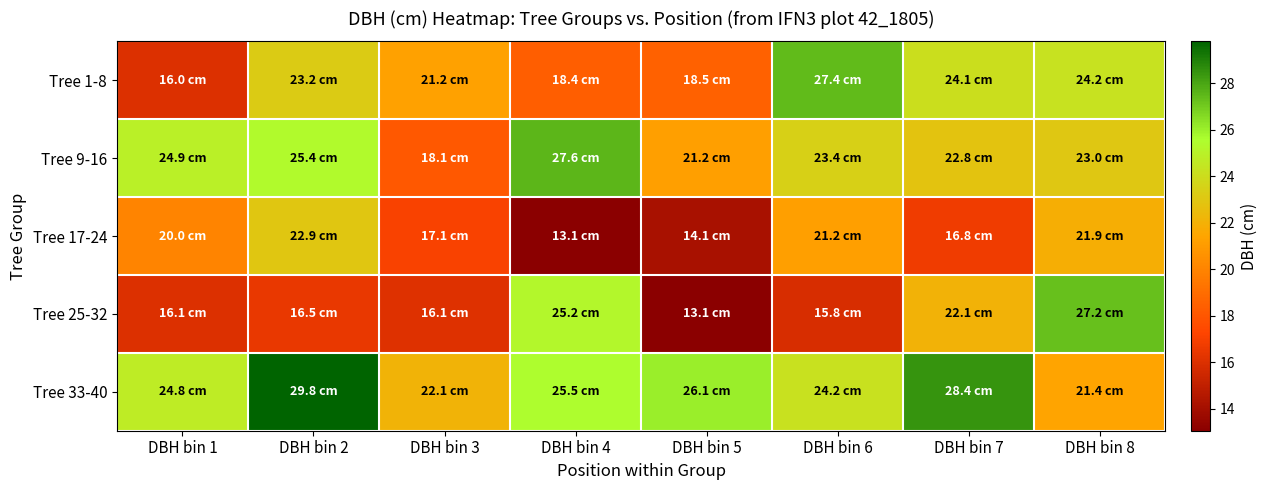

Which has a higher value, DBH bin 3 or DBH bin 7?

DBH bin 7